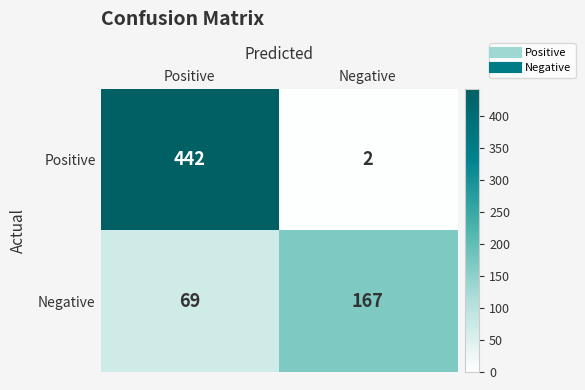

What is the difference between the Positive values at Negative and Positive?

440